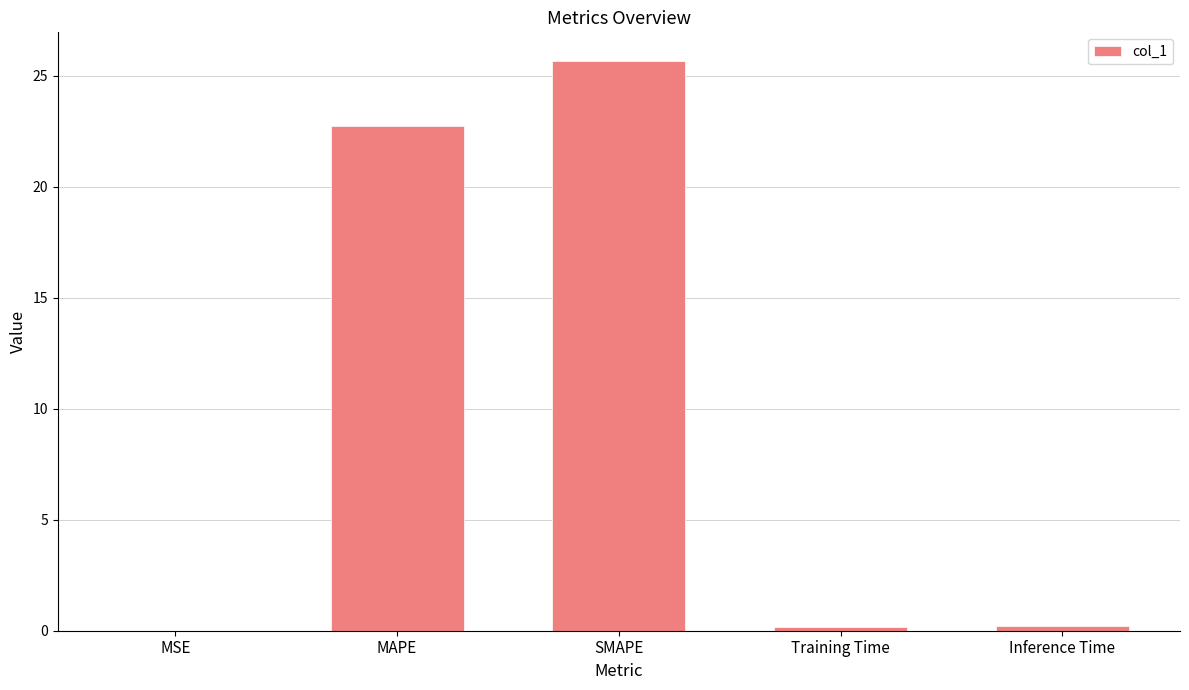

Where is the data nearest to the value 12?

MAPE